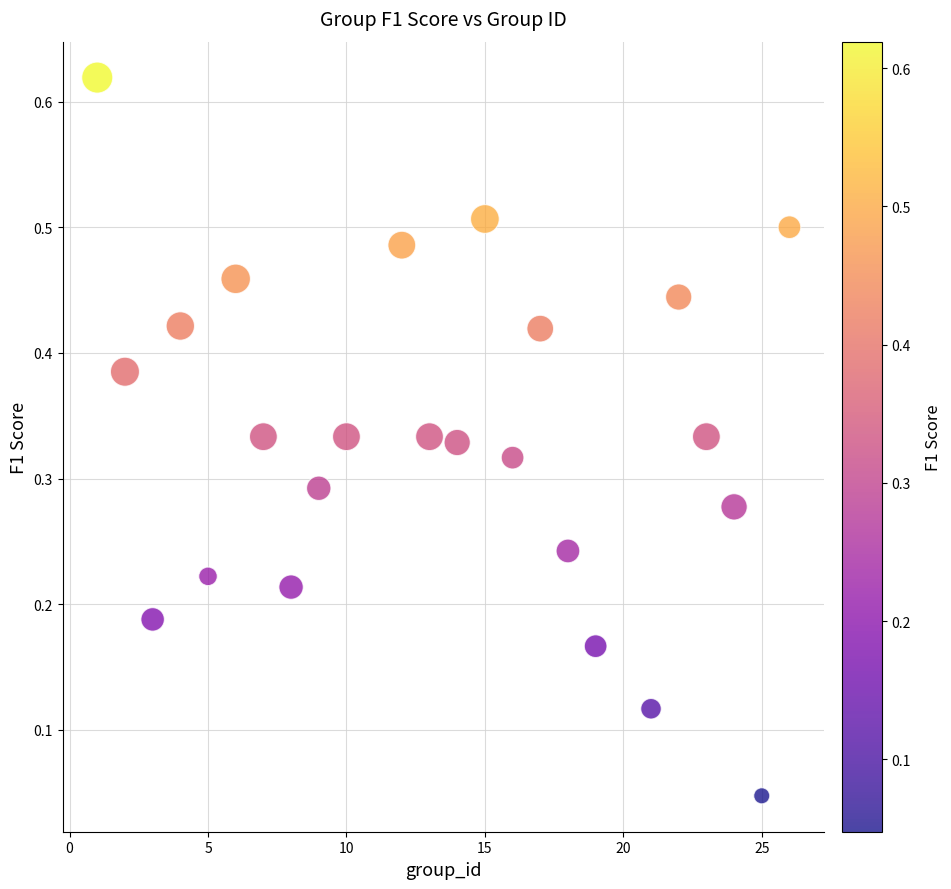

What is the range of X values (max minus min)?

25.0